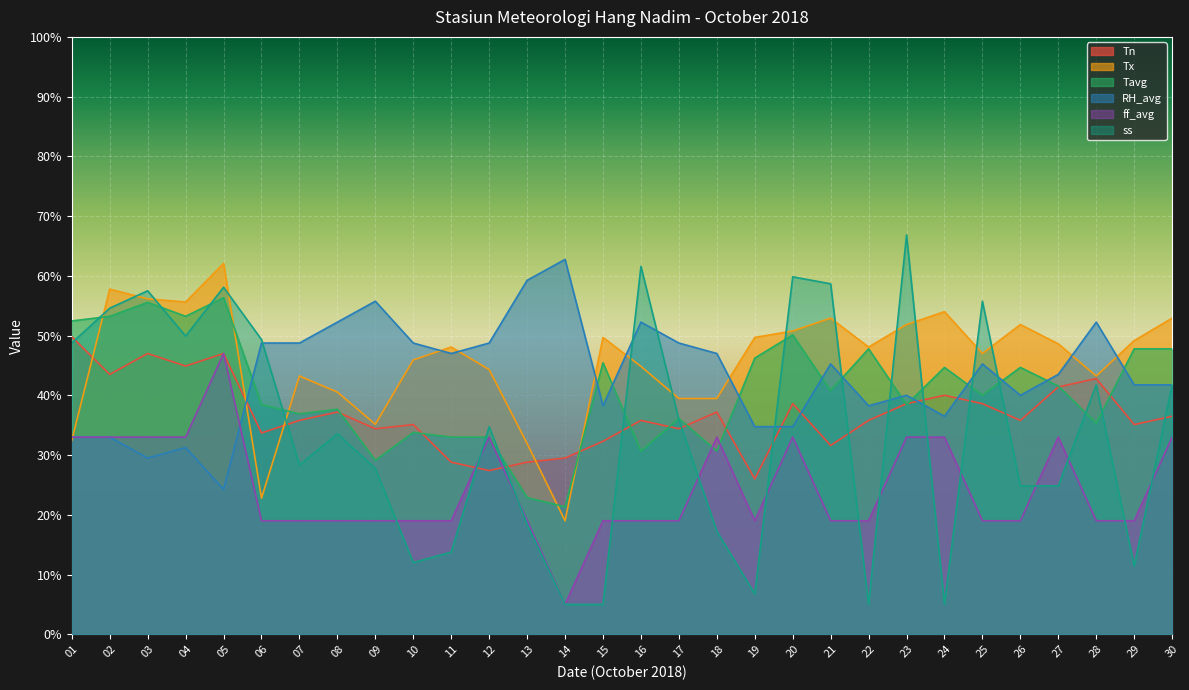

Is it true that Tavg equals 71.5 at 25?

False